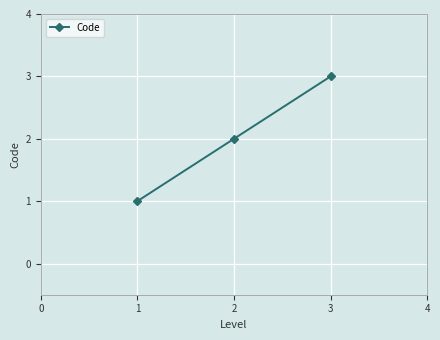

True or false: the data shows 3 at 3.

True